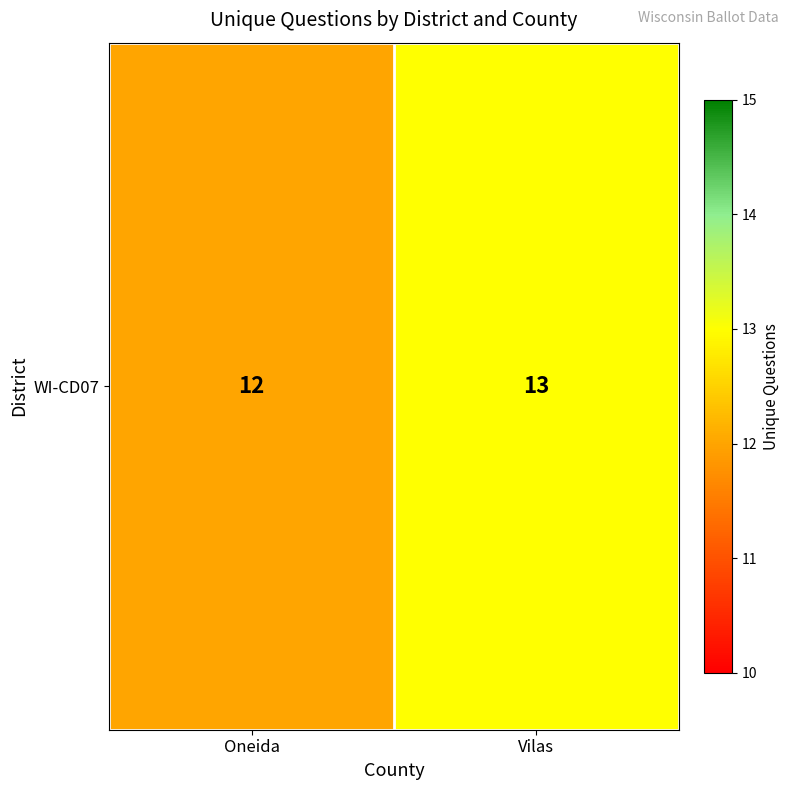

What is the difference between the values at Vilas and Oneida?

1